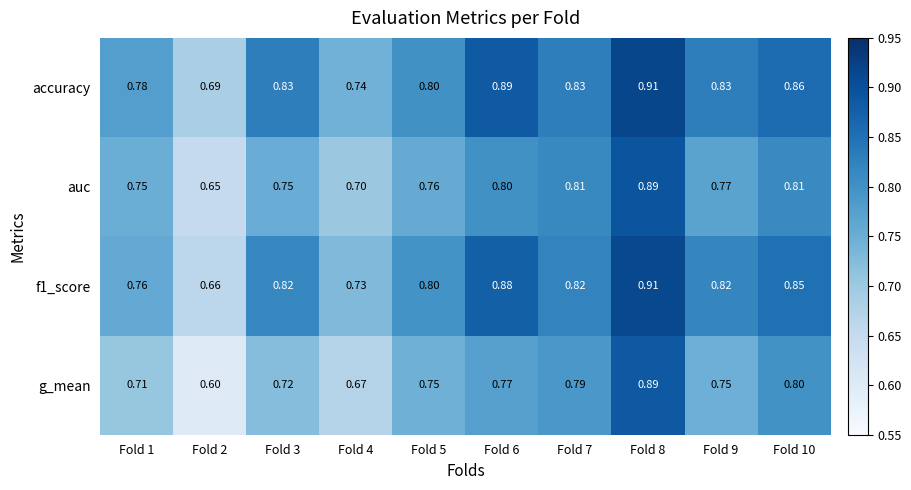

Which series has the widest spread of values?

g_mean